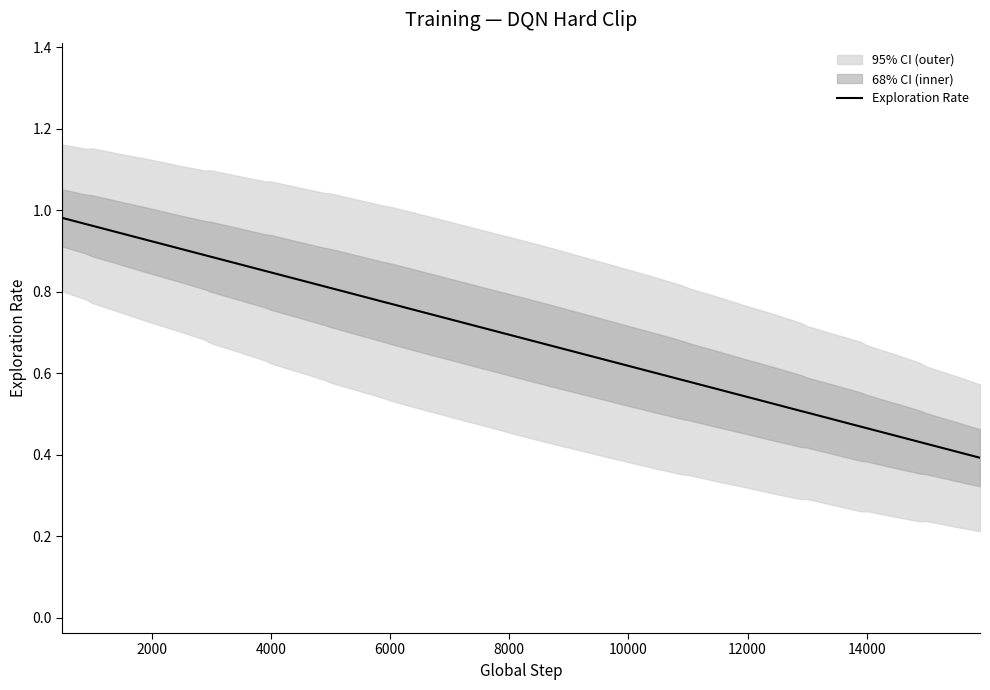

The Exploration Rate series shows 0.1 at 10000. True or false?

False